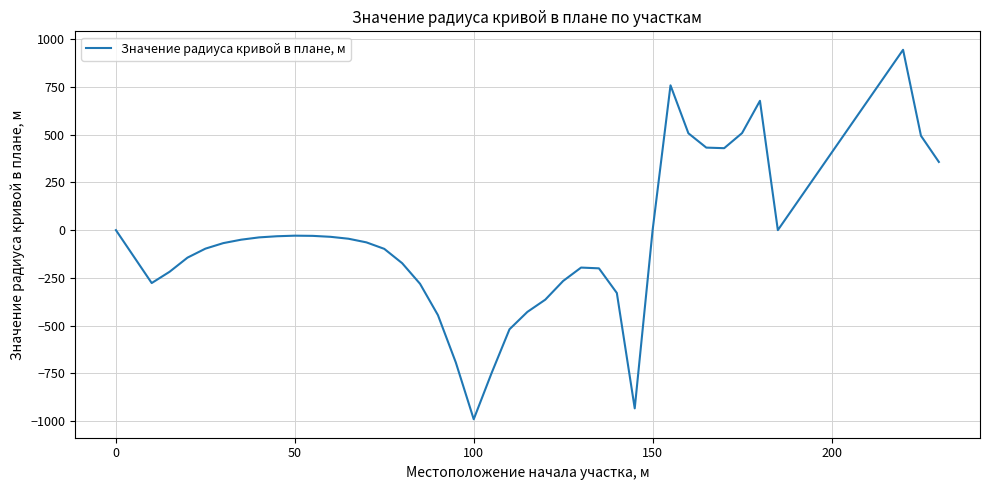

What is the greatest value displayed?

944